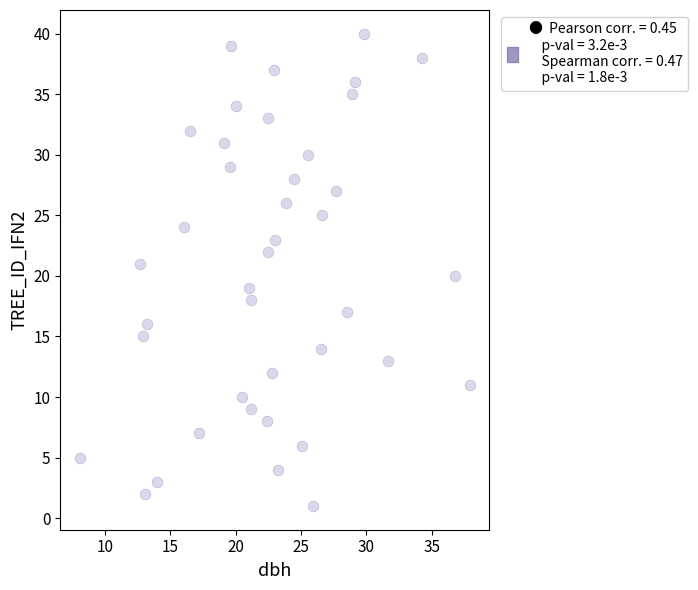

What is the range of Y values (max minus min)?

39